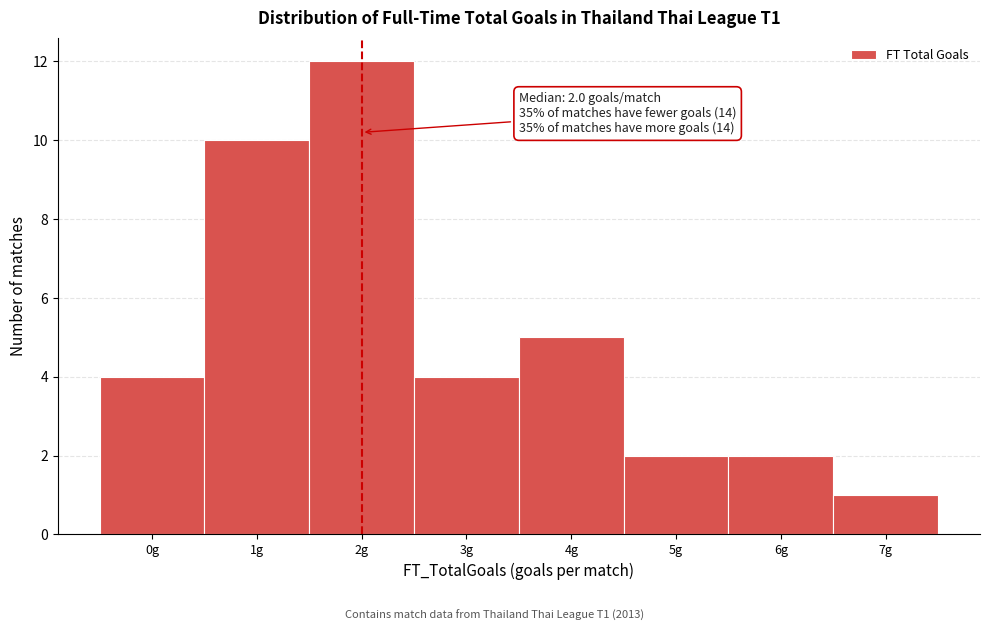

Which range on the x-axis has the tallest bar?

1.5 to 2.5